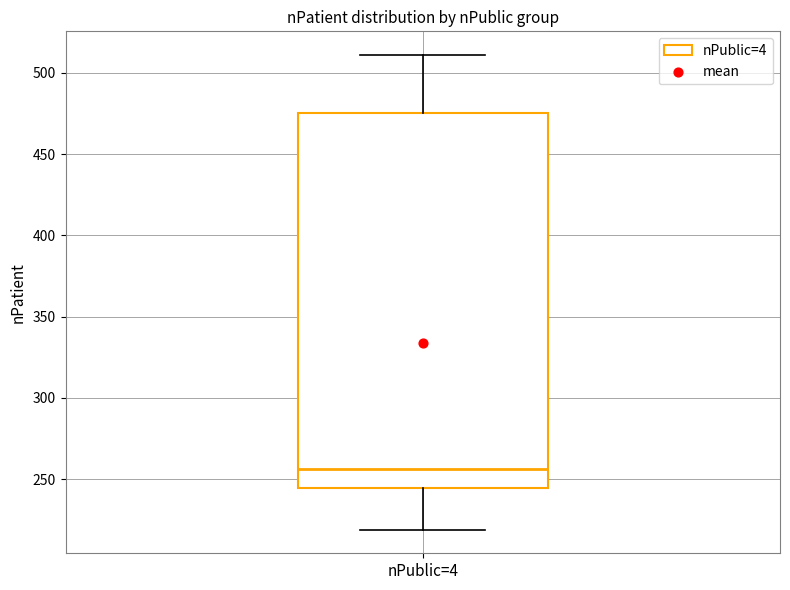

Transcribe this box plot: give where the median line is, the range the box spans, and where the two whiskers end, as read against the y-axis. The values are not printed on the chart, so give them approximately, as read against the axis.

median 255, box 245 to 475, whiskers 220 to 510